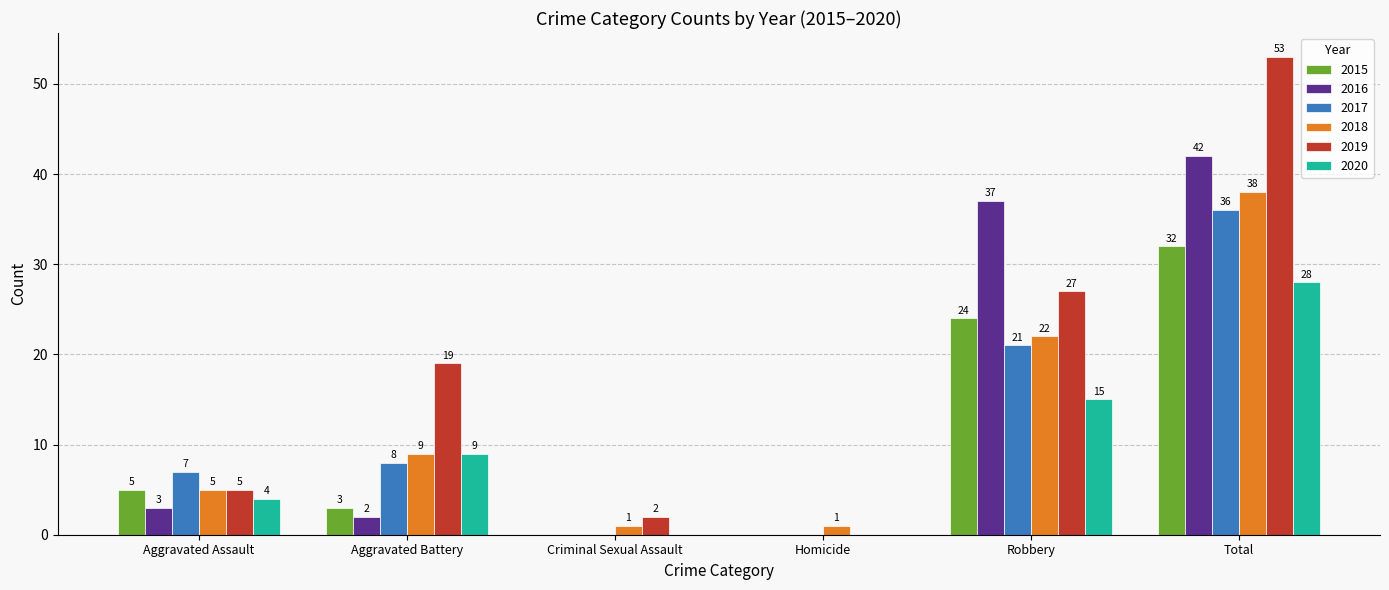

At which label does 2017 reach its peak?

Total